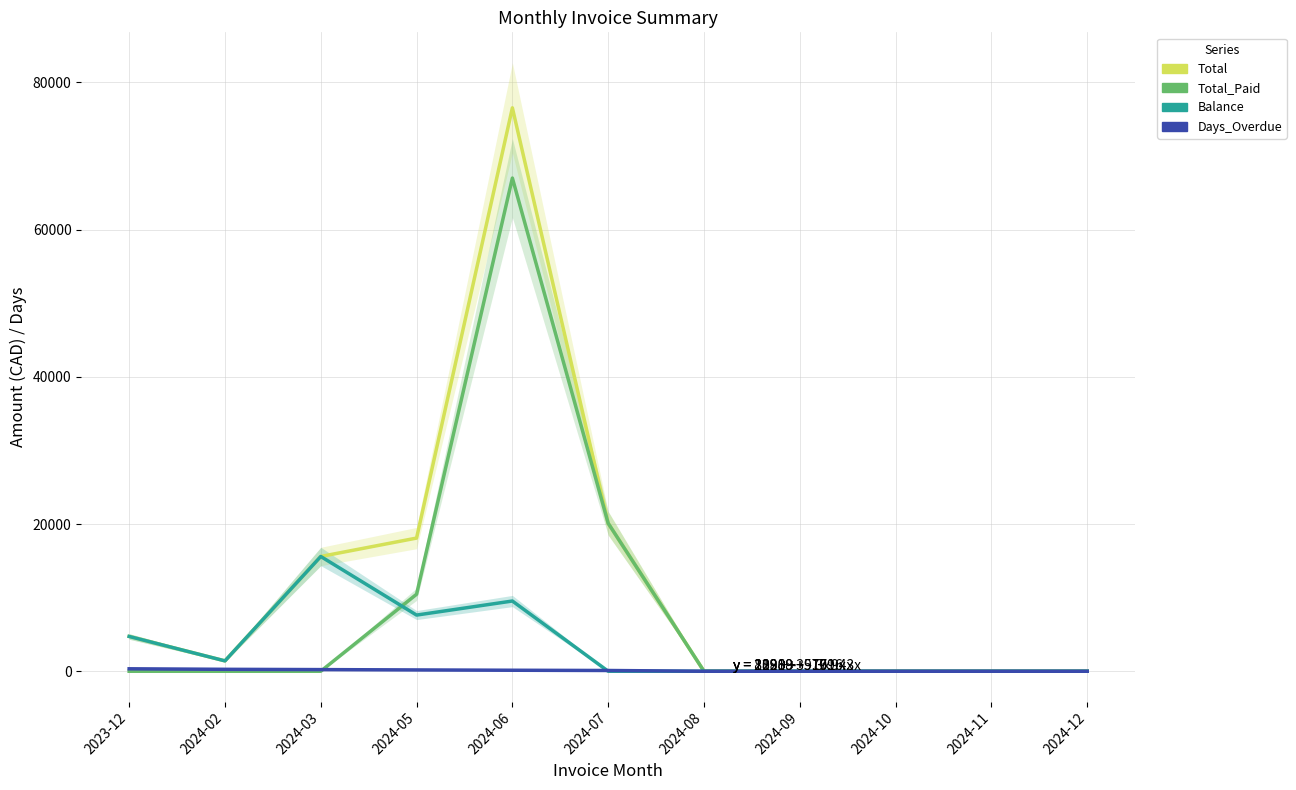

What is the difference between the second highest and minimum values in the Total series?

20106.3